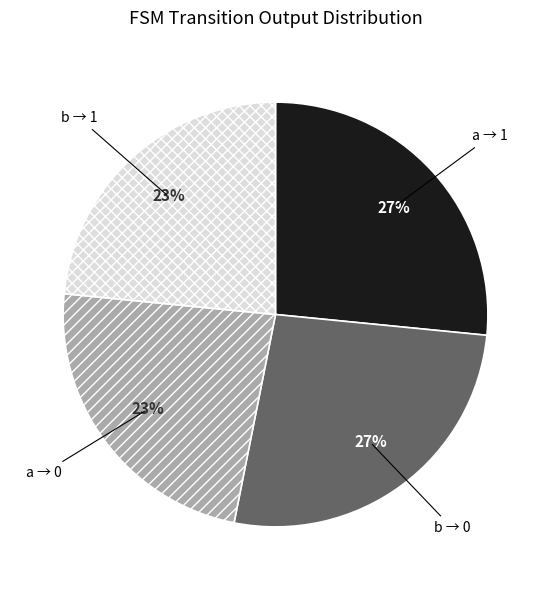

Is there a majority slice in this chart?

No